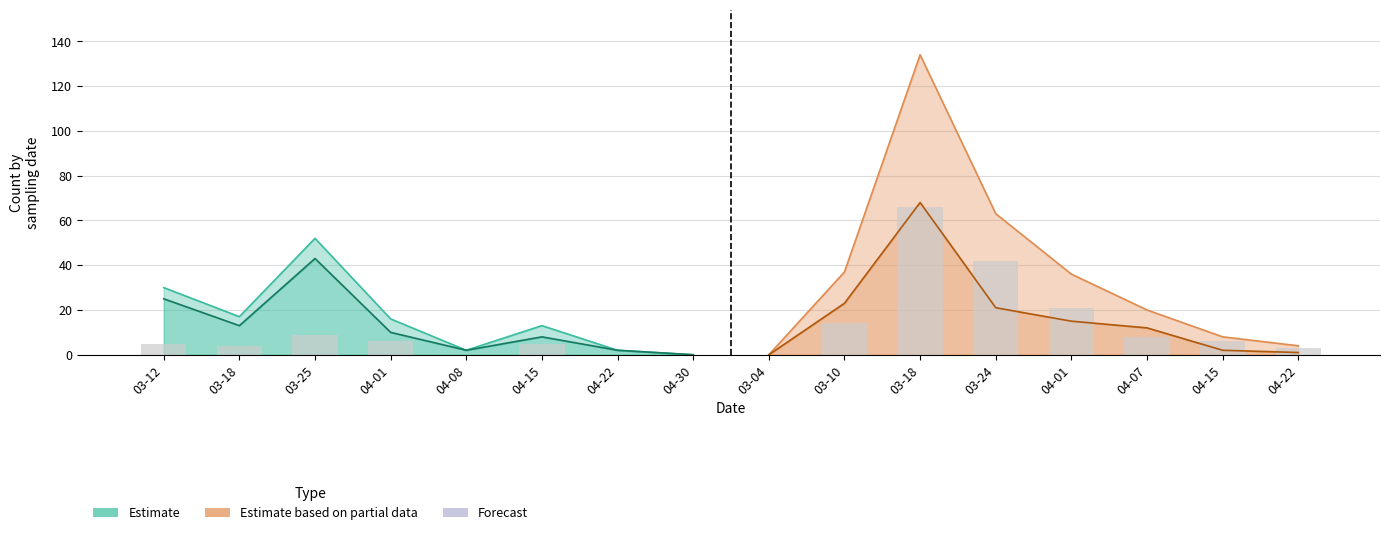

Reading left to right, transcribe all the data shown in this chart.

glasalen: 2016-03-12=30	2016-03-18=17	2016-03-25=52	2016-04-01=16	2016-04-08=2	2016-04-15=13	2016-04-22=2	2016-04-30=0	2017-03-04=0	2017-03-10=37	2017-03-18=134	2017-03-24=63	2017-04-01=36	2017-04-07=20	2017-04-15=8	2017-04-22=4
gravitair: 2016-03-12=25	2016-03-18=13	2016-03-25=43	2016-04-01=10	2016-04-08=2	2016-04-15=8	2016-04-22=2	2016-04-30=0	2017-03-04=0	2017-03-10=23	2017-03-18=68	2017-03-24=21	2017-04-01=15	2017-04-07=12	2017-04-15=2	2017-04-22=1
pomp: 2016-03-12=5	2016-03-18=4	2016-03-25=9	2016-04-01=6	2016-04-08=0	2016-04-15=5	2016-04-22=0	2016-04-30=0	2017-03-04=0	2017-03-10=14	2017-03-18=66	2017-03-24=42	2017-04-01=21	2017-04-07=8	2017-04-15=6	2017-04-22=3